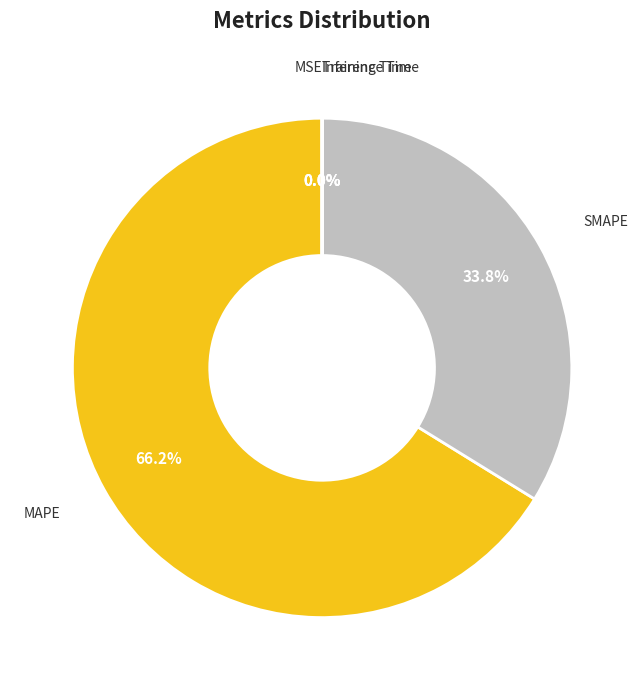

Which category has the biggest portion of the pie?

MAPE